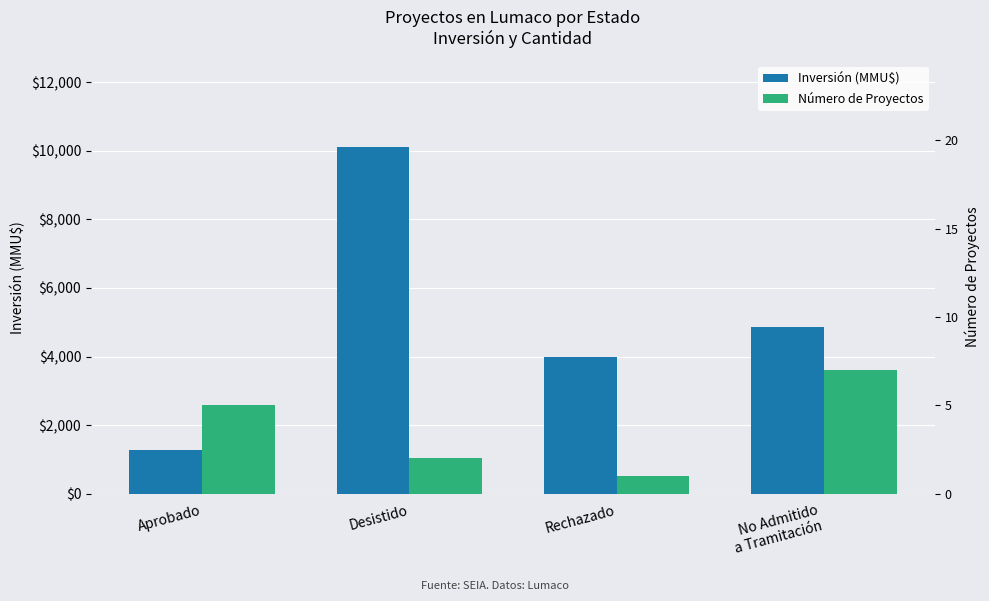

The value of Número de Proyectos at Rechazado is 0. True or false?

False